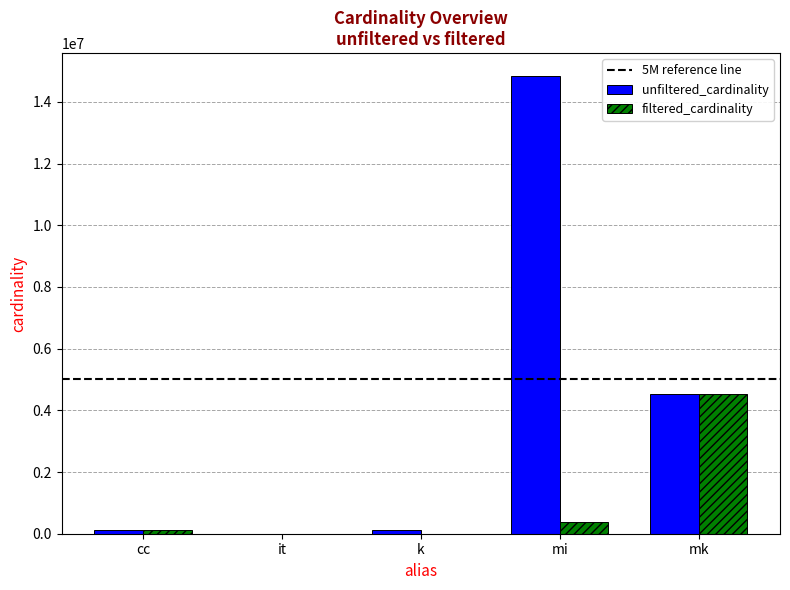

Which series has the largest total across all categories?

unfiltered_cardinality